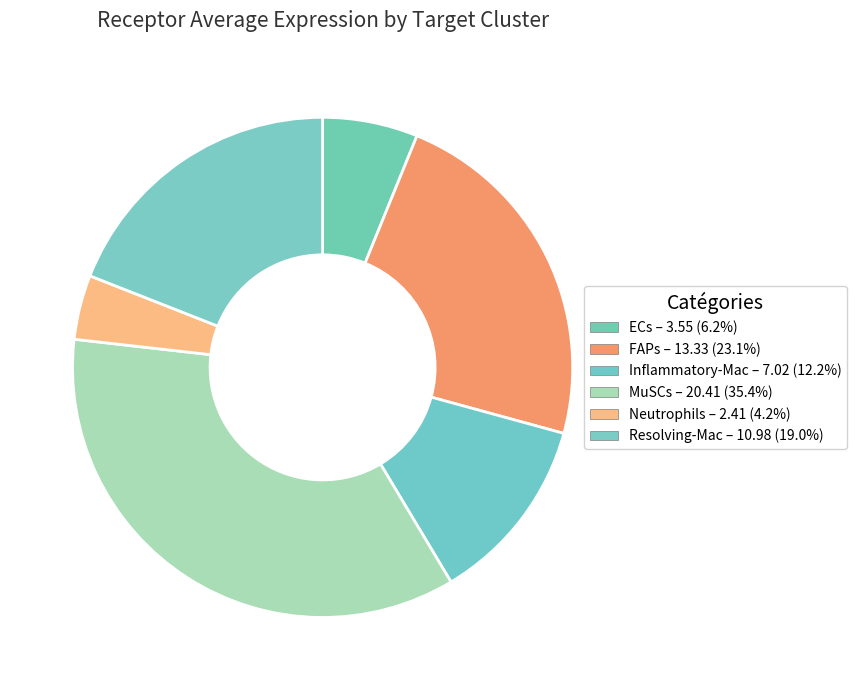

How many slices are in this pie chart?

6